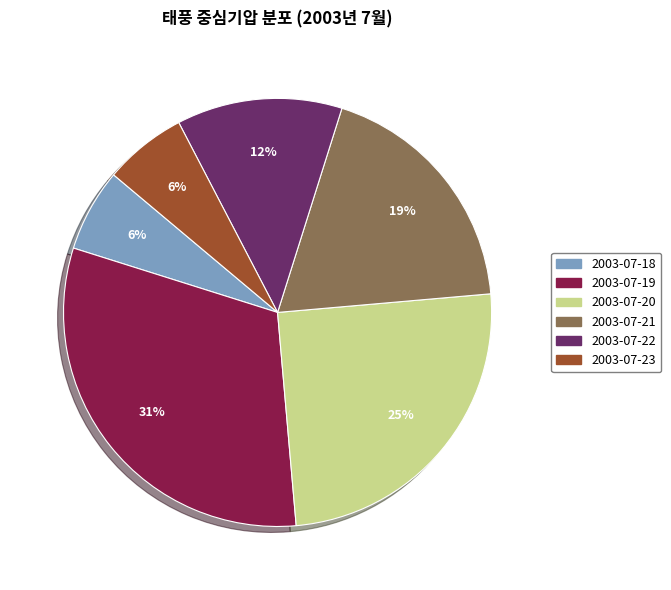

To the nearest percent, what is the difference between the largest and smallest slice percentages?

25%